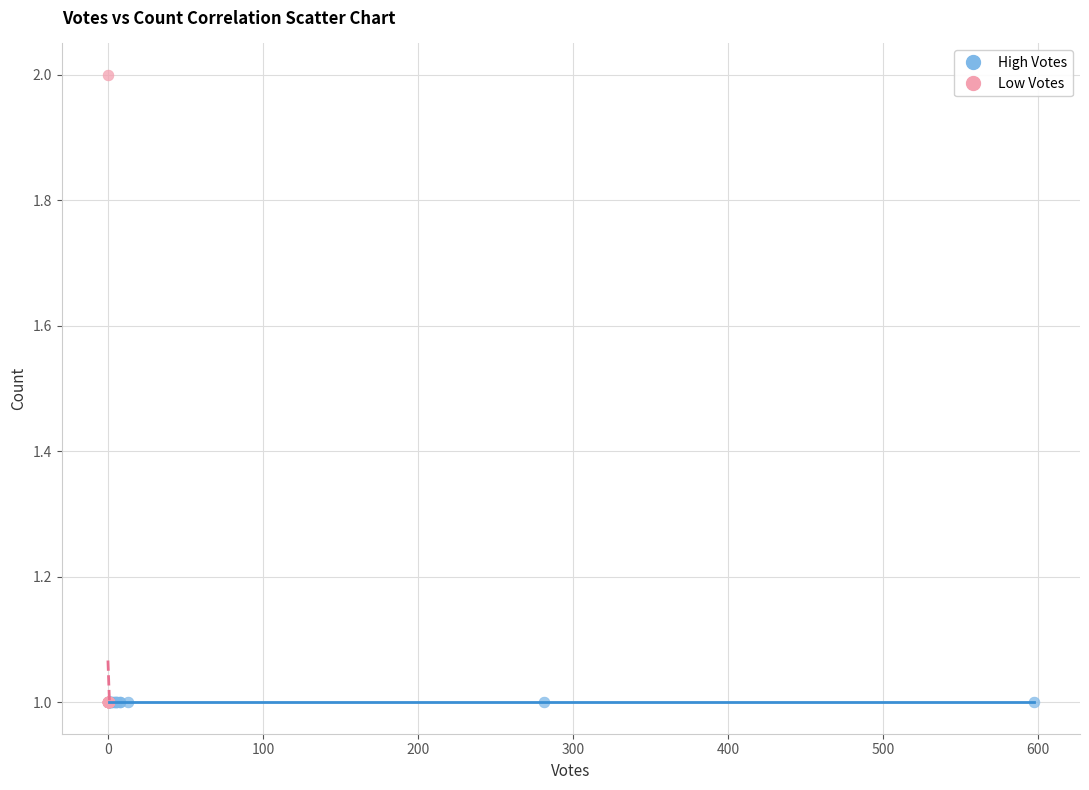

Which series contains the highest Y value?

Low Votes